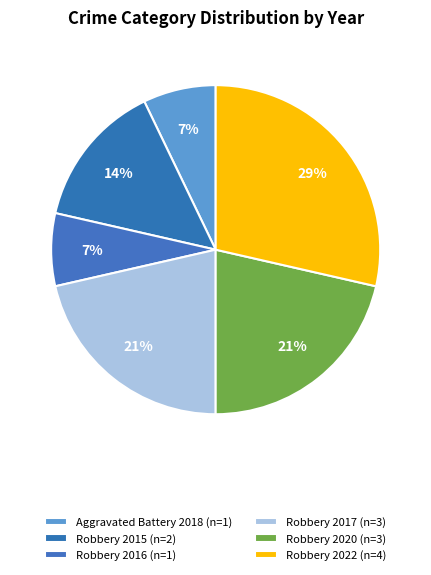

What is the change in value from Aggravated Battery 2018 to Robbery 2022?

+3